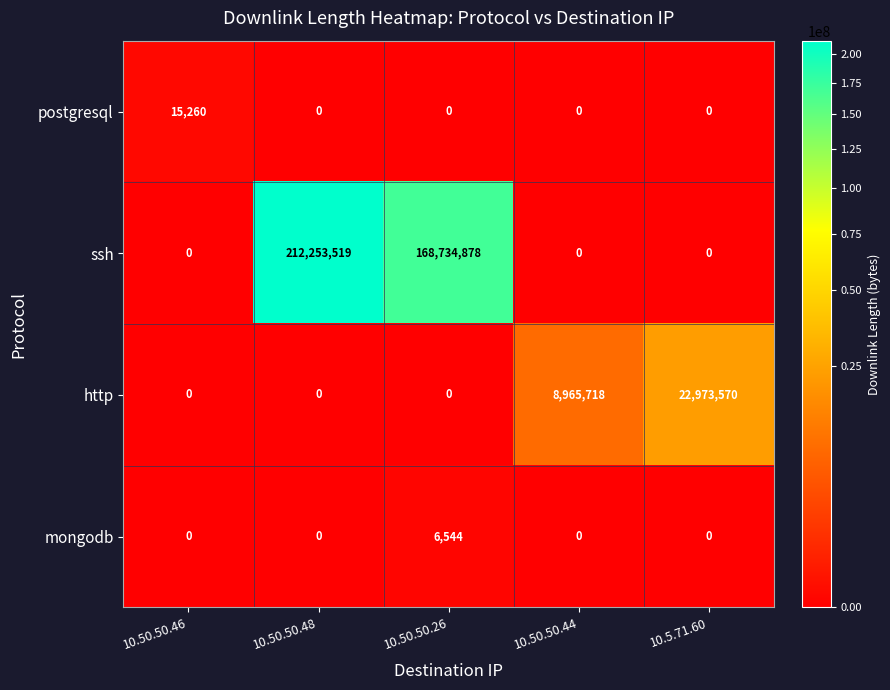

List the series in order of their peak value, highest first.

ssh, http, postgresql, mongodb